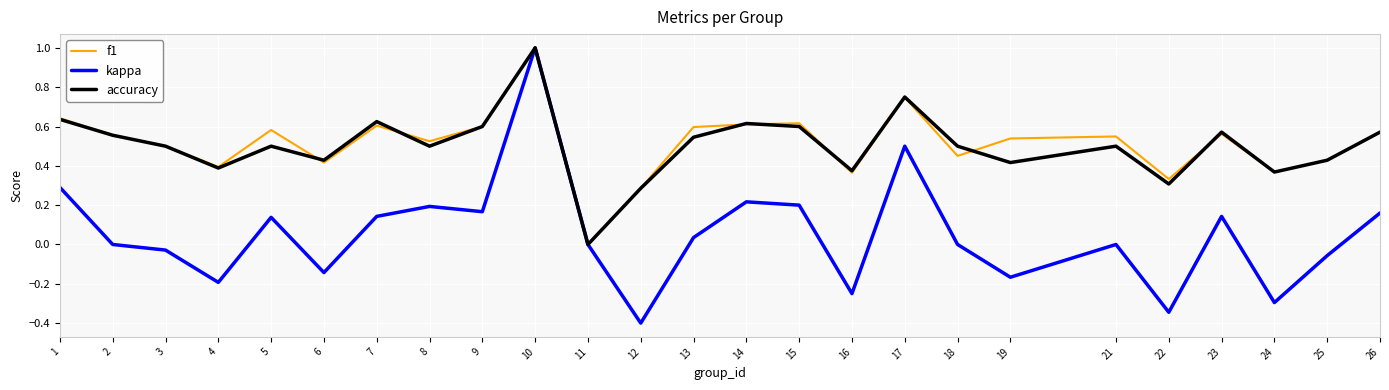

Which series has the widest spread of values?

kappa